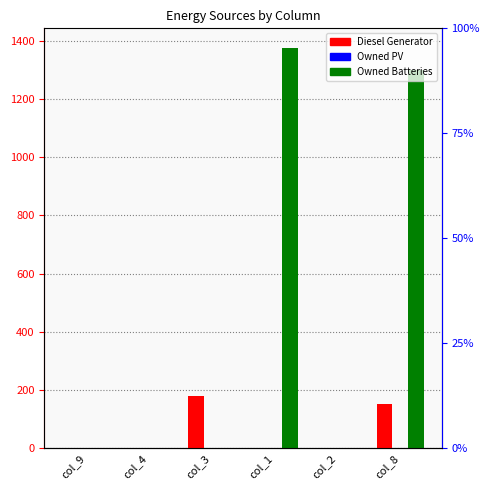

What is the difference between the maximum and second lowest values in the Owned Batteries series?

1374